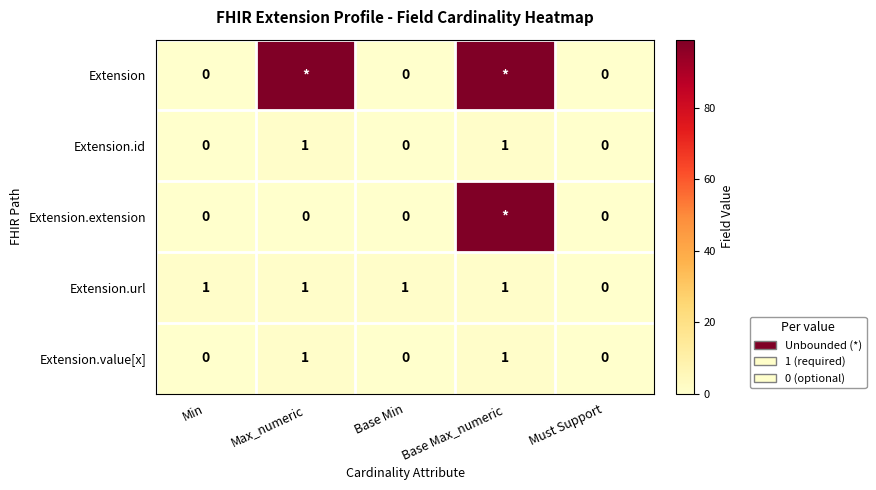

What is the sum of all Extension.url values?

4